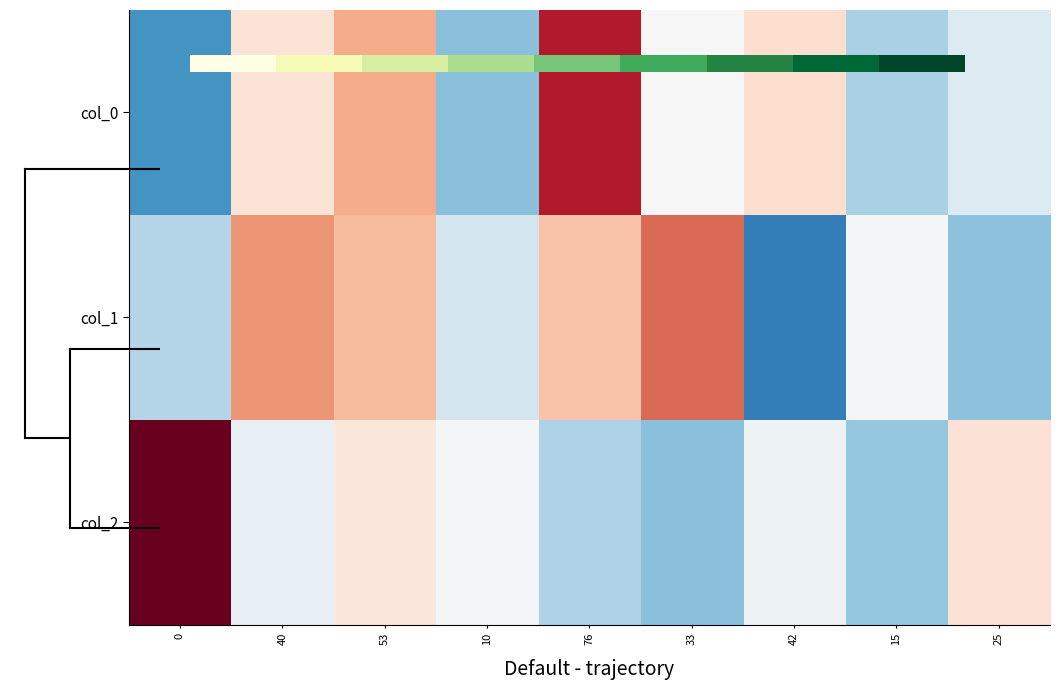

What is the difference between the highest and lowest values at 0?

3.2